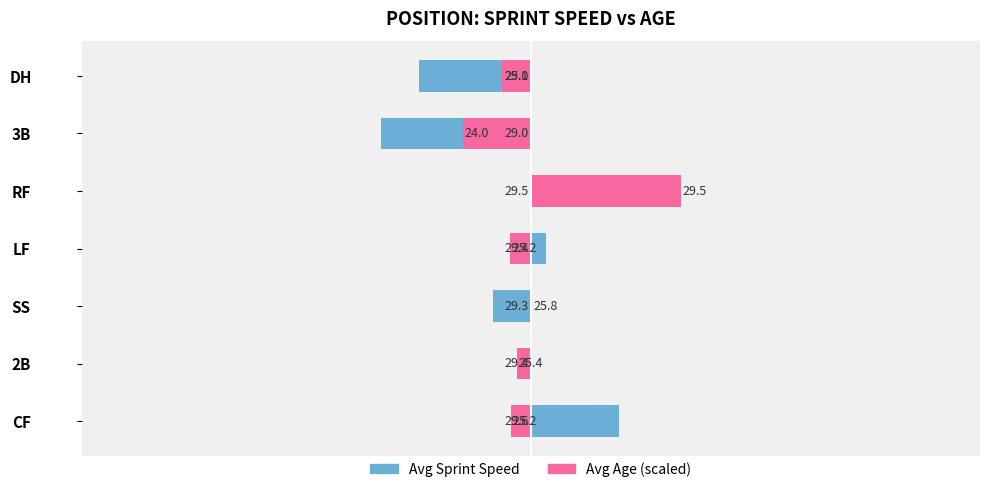

Are the bars horizontal?

Yes